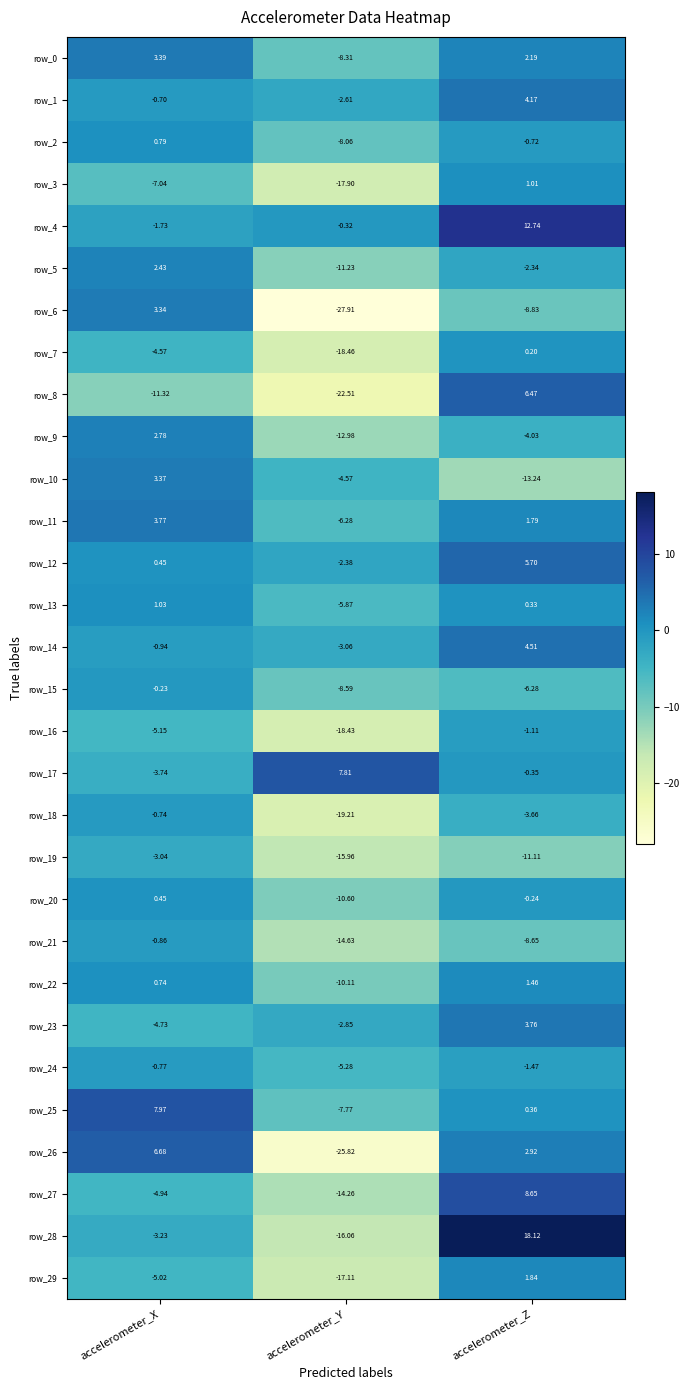

What is the minimum value shown in the chart?

-27.9